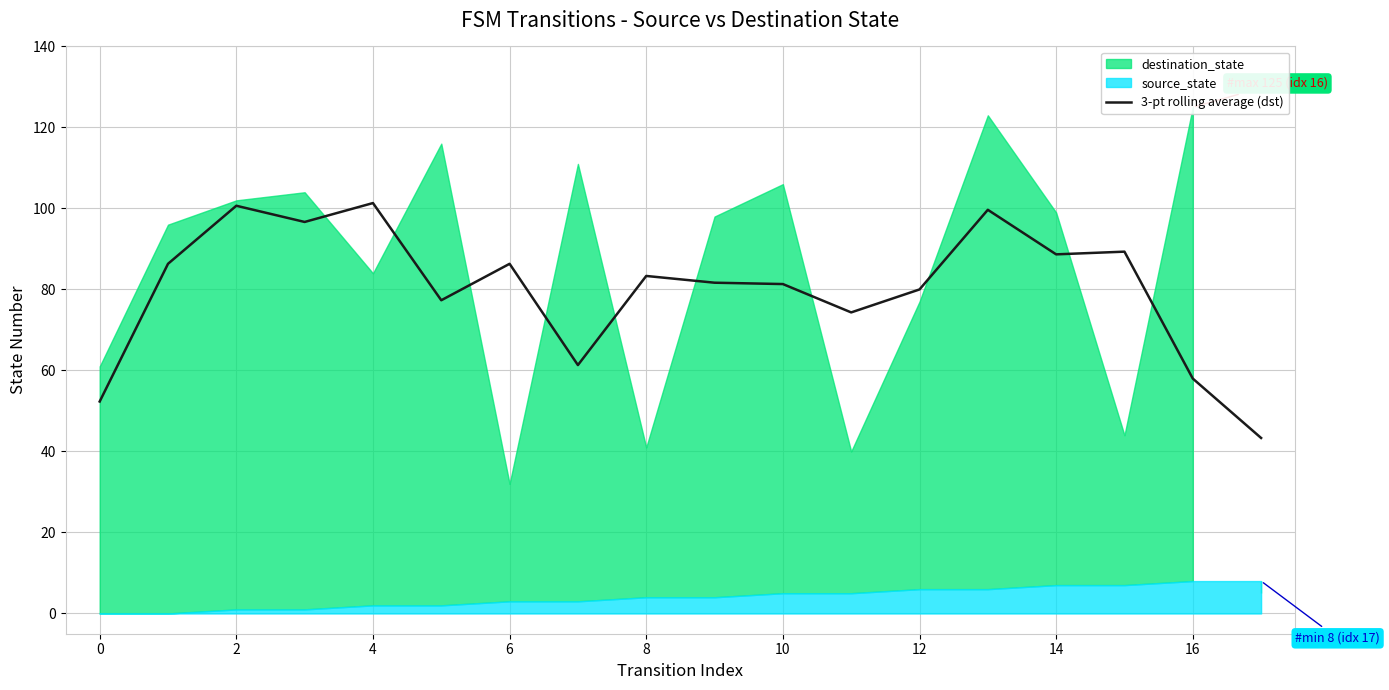

True or false: 3-pt rolling average (dst) has a value of 52.3 at 0.

True